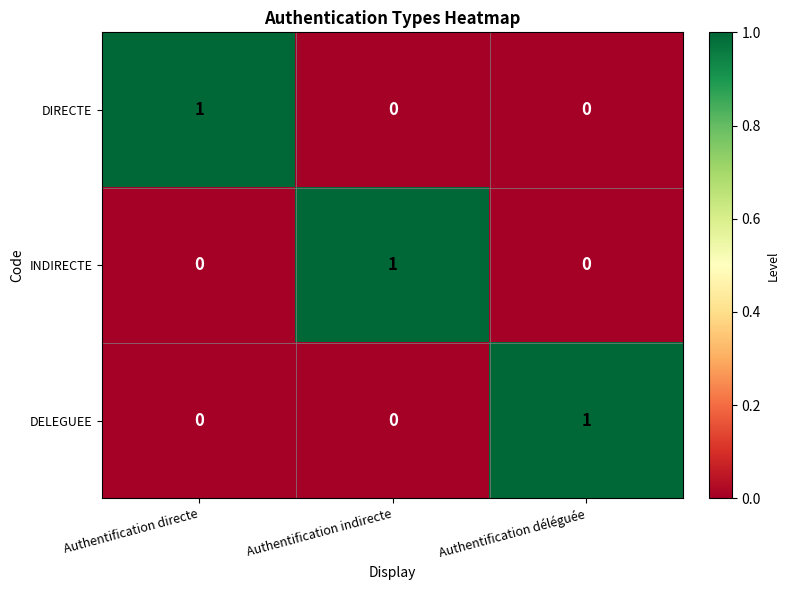

Is it true that DELEGUEE equals 0 at Authentification directe?

True